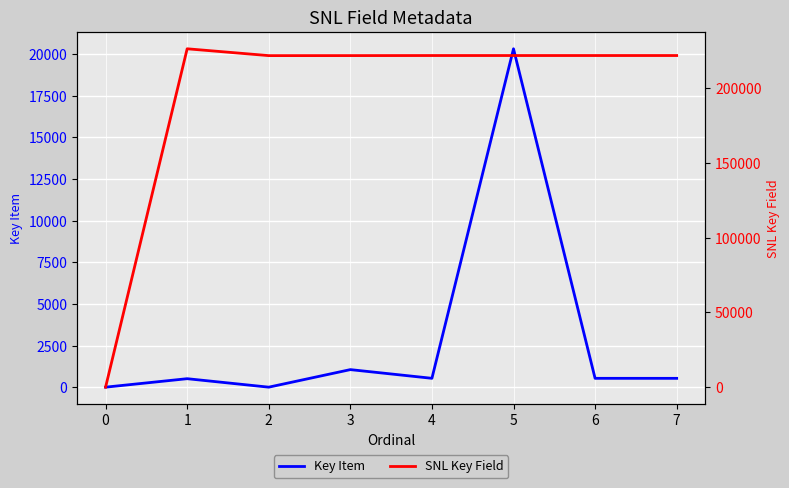

True or false: SNL Key Field and Key Item intersect in this chart.

False